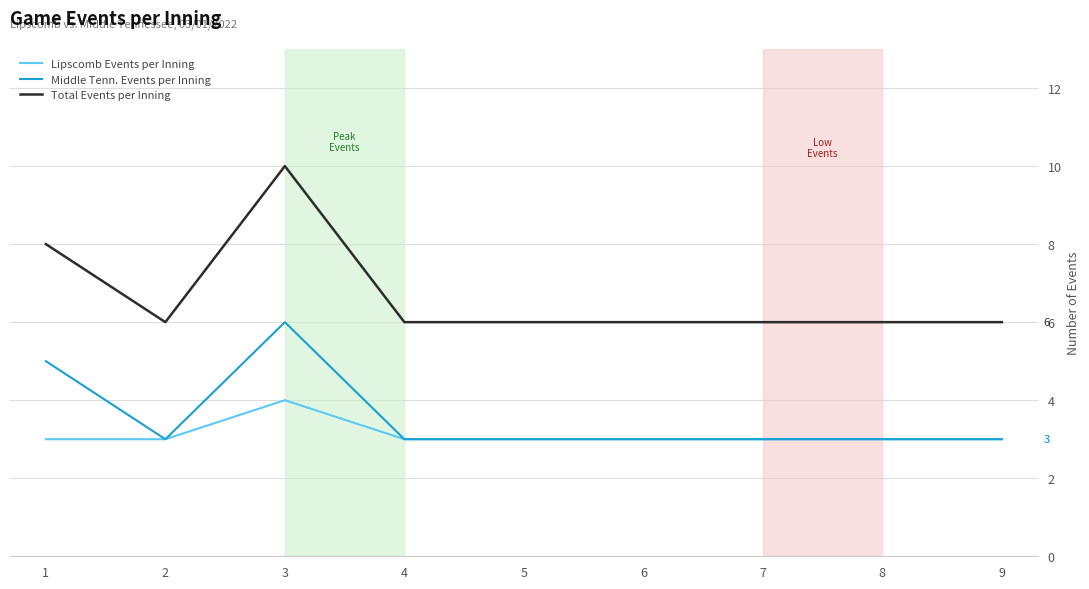

What is the minimum value shown in the chart?

3